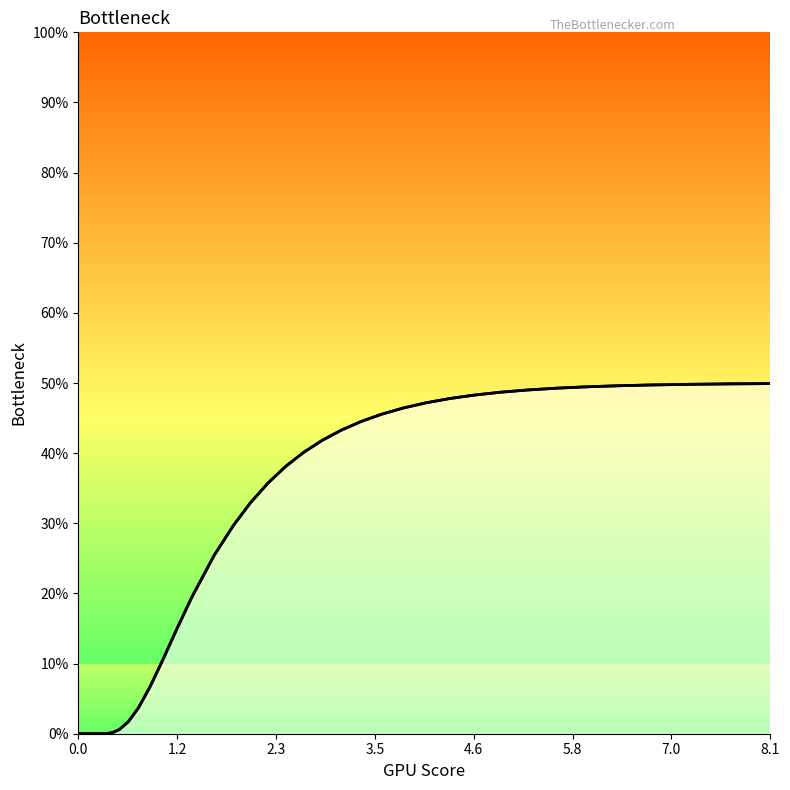

What is the value of the 20th point from the left?

0.3